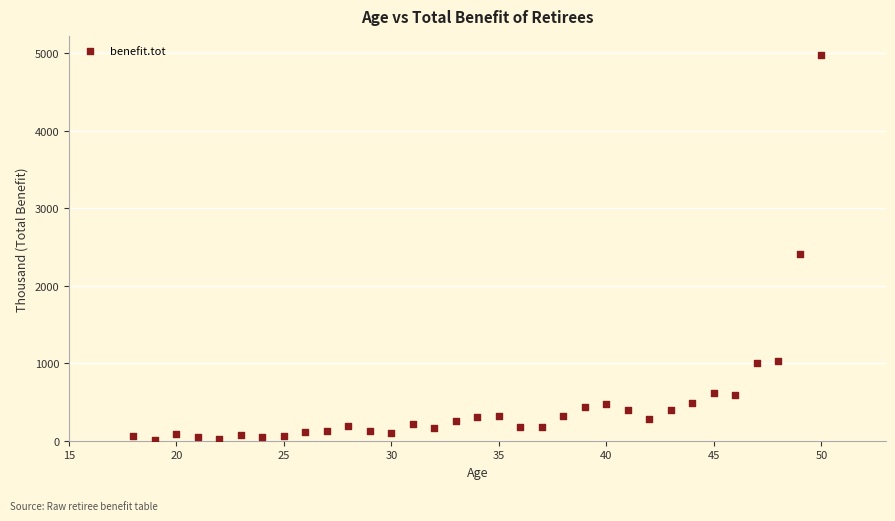

What Y value in the scatter plot is closest to 2494?

2412.8